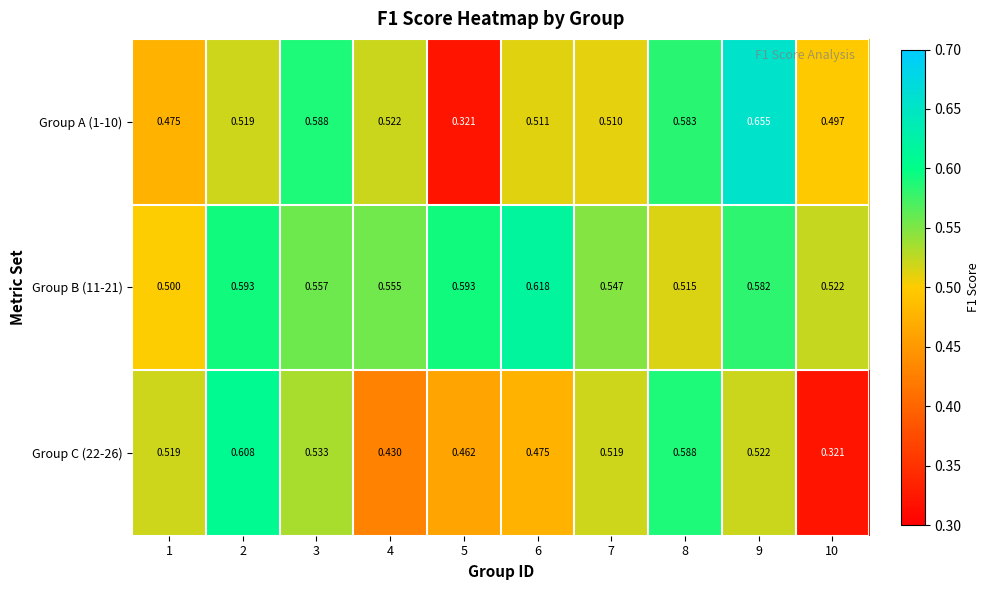

At how many categories does at least one series exceed 0?

10